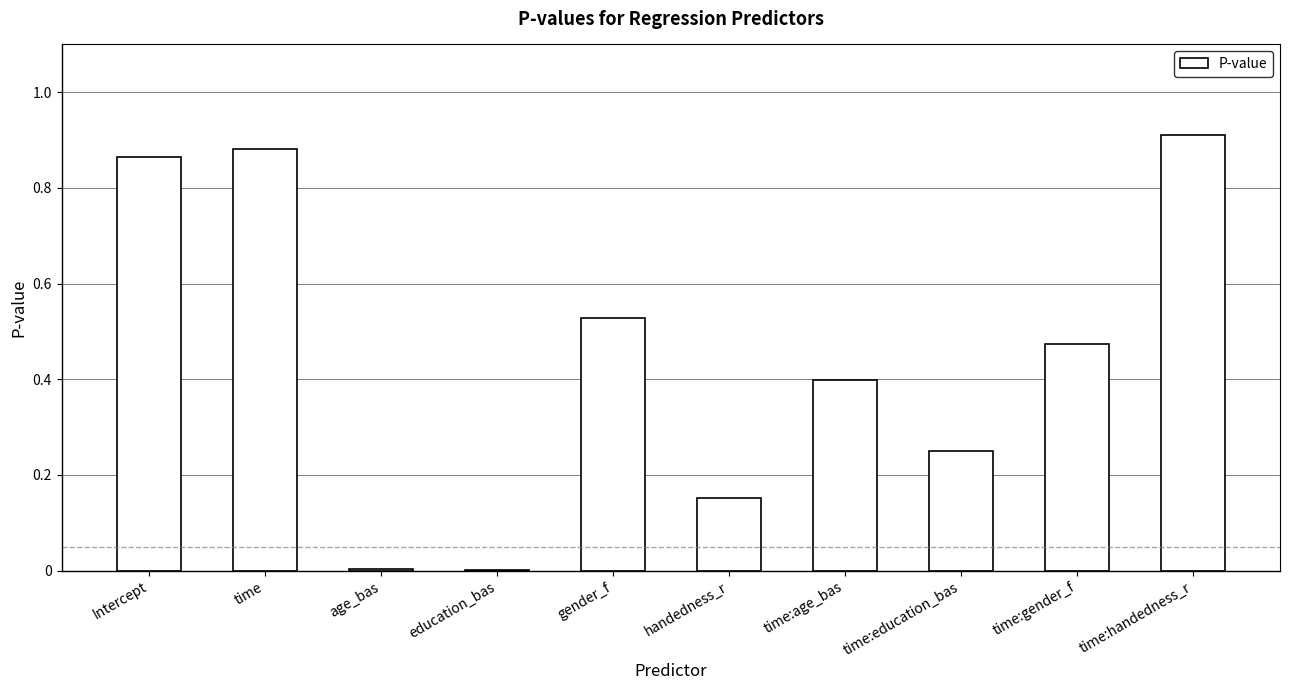

Which label corresponds to the largest value in the chart?

time:handedness_r